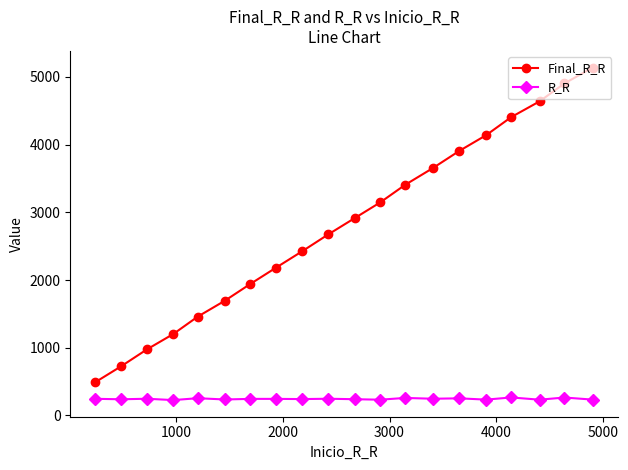

Which series has the largest total across all categories?

Final_R_R